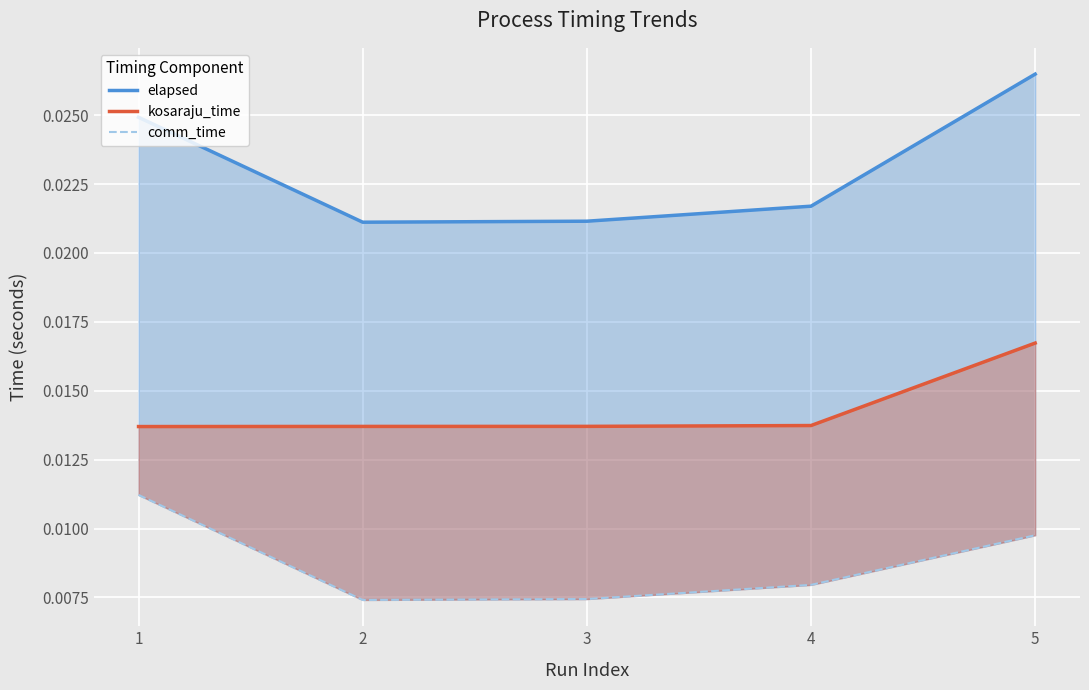

At which category does elapsed reach its first local valley?

2